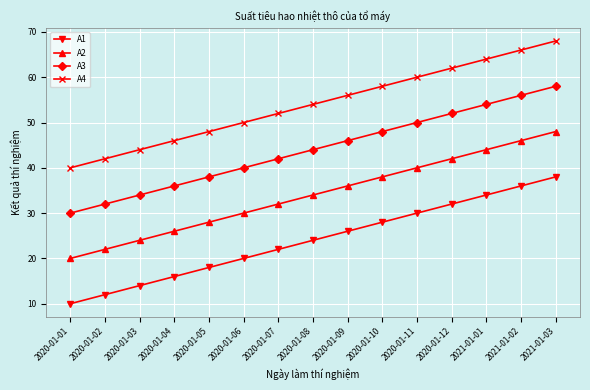

What is the difference between the second highest and minimum values in the A3 series?

26